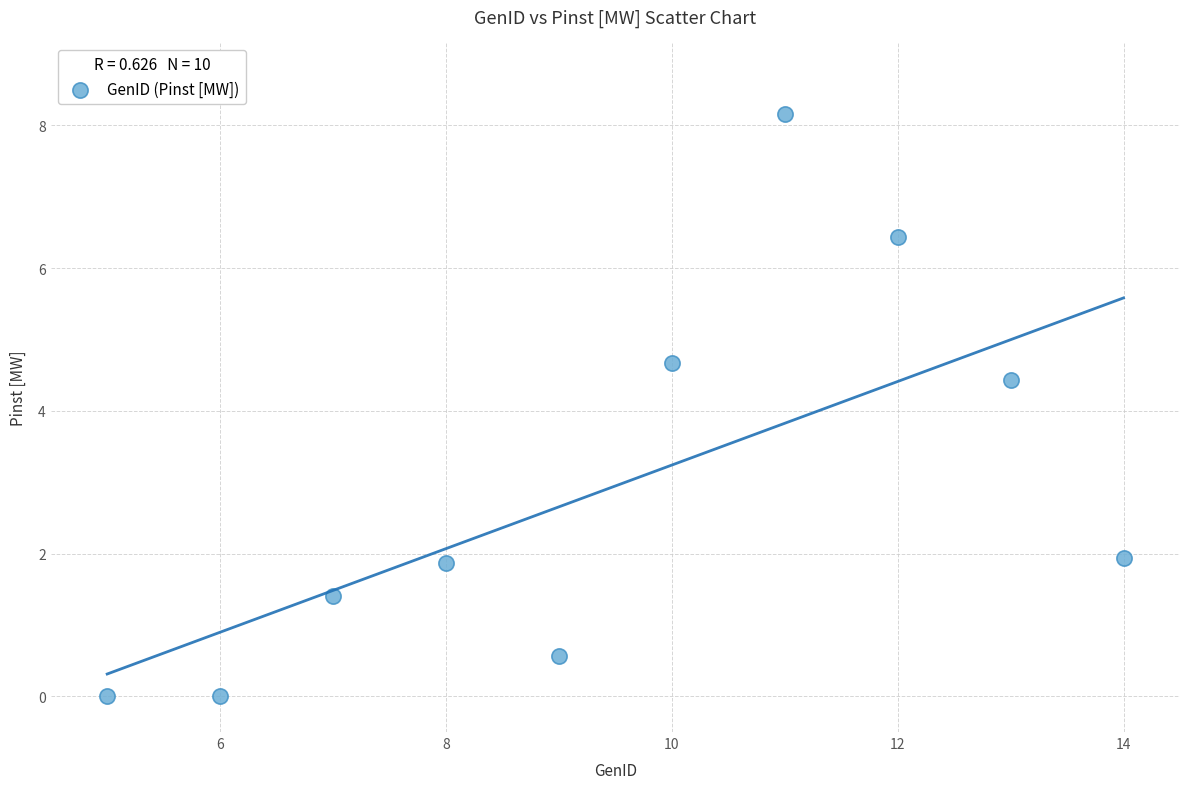

What is the average Y value?

2.9